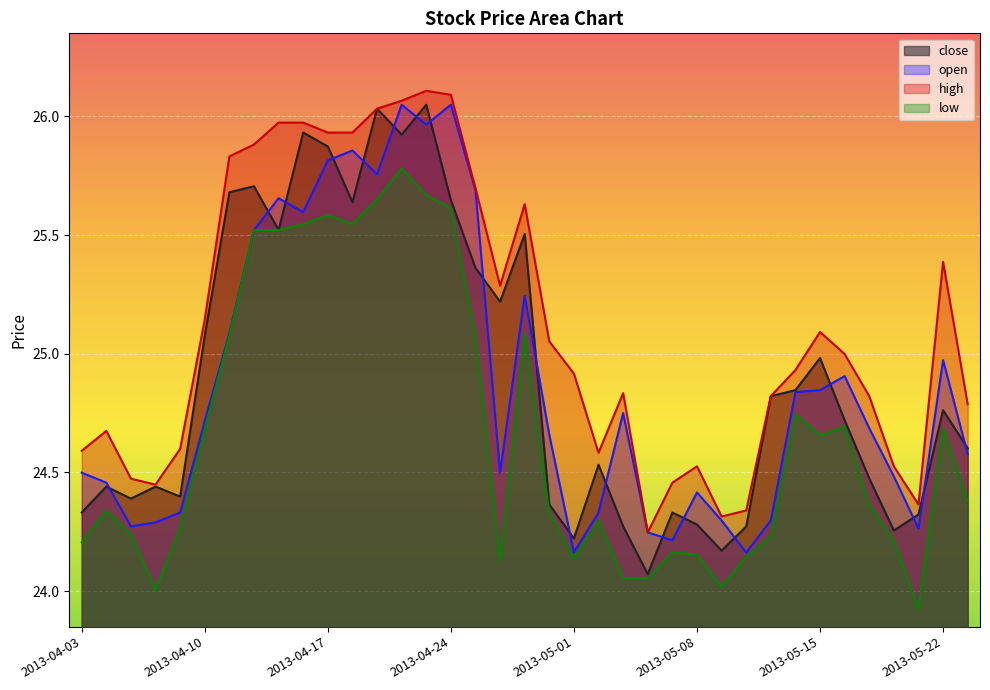

What is the value of the close point at the 24th from the left?

24.1